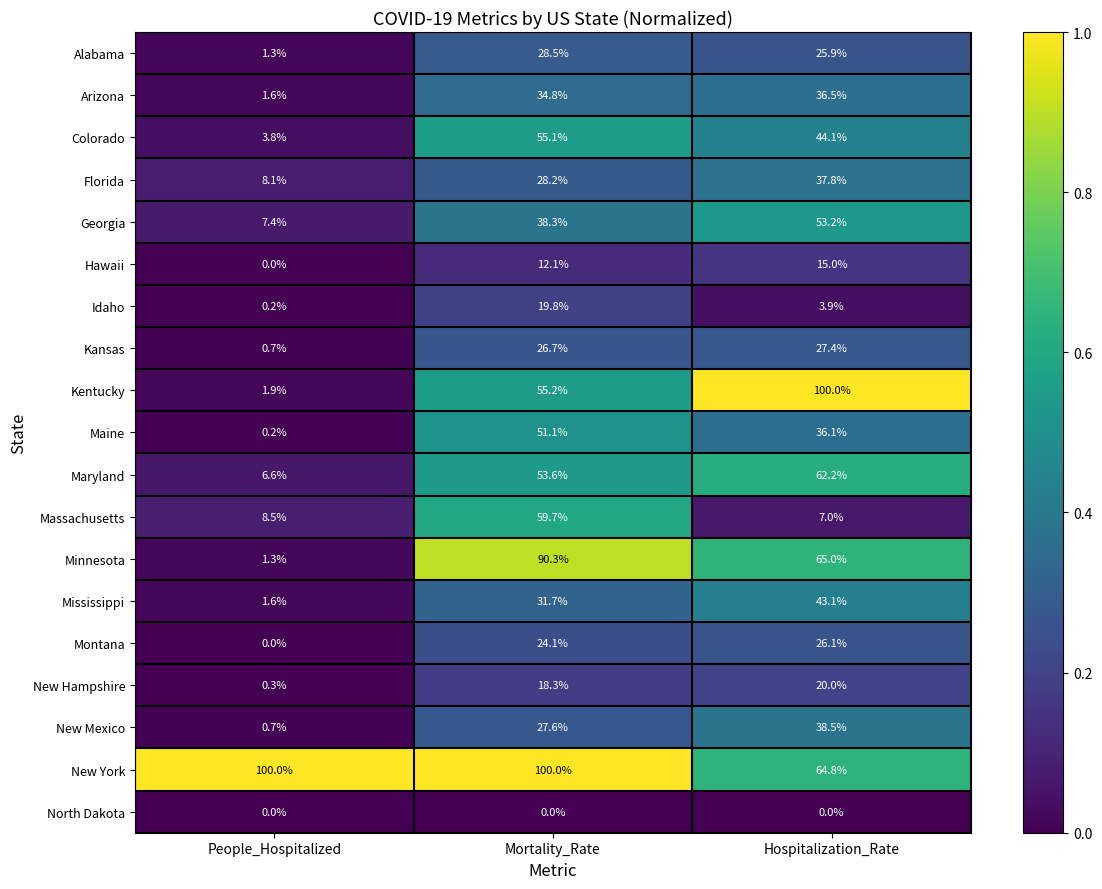

Which series has the widest spread of values?

Kentucky